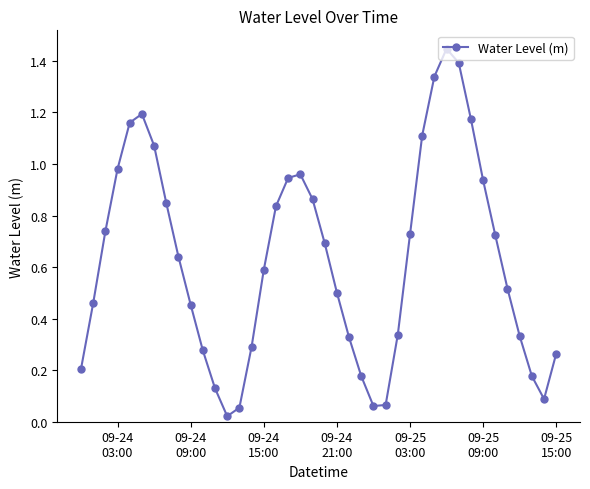

How many interior local peaks (higher than both neighbors) does the data have?

3